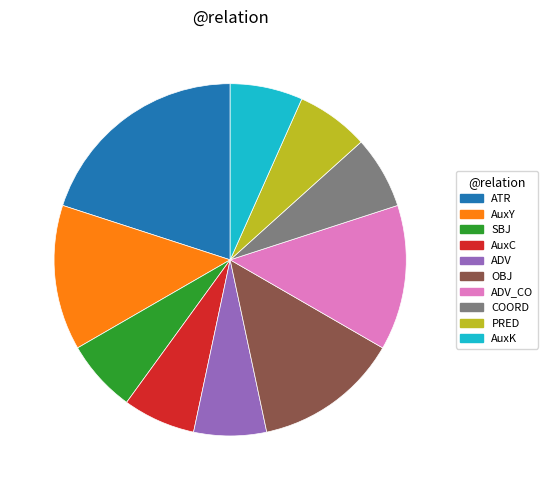

Is there any slice that represents more than half of the pie?

No